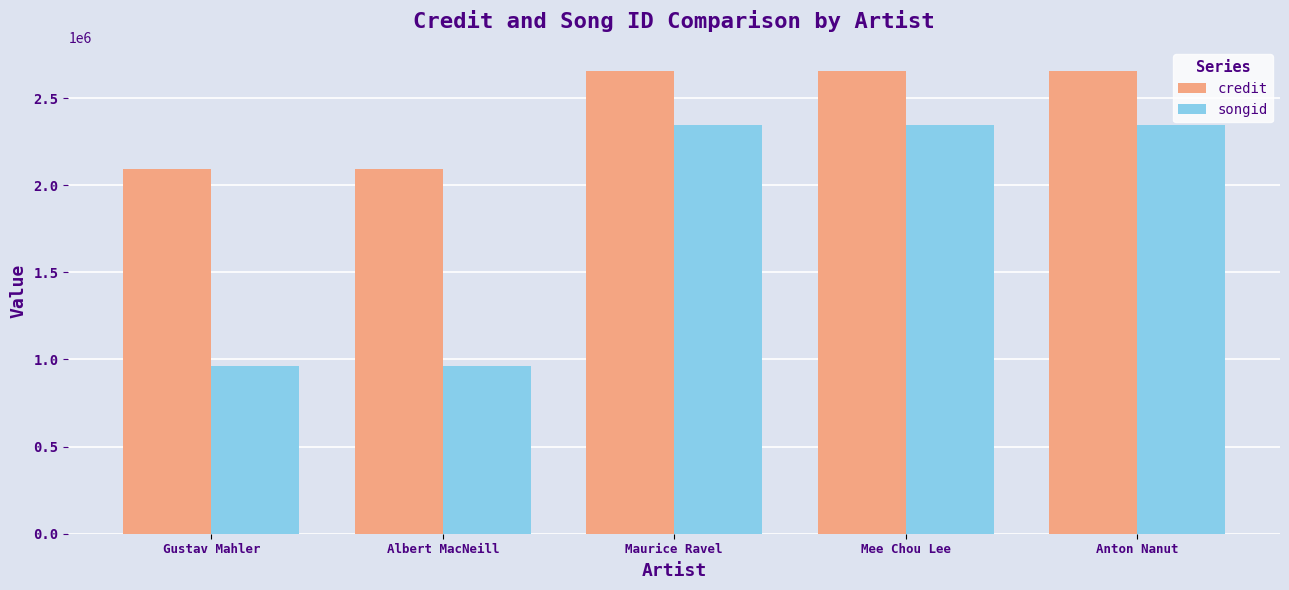

What is the minimum value shown in the chart?

962287